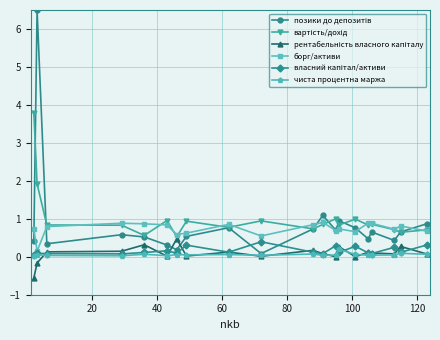

How many lines are shown in the chart?

6